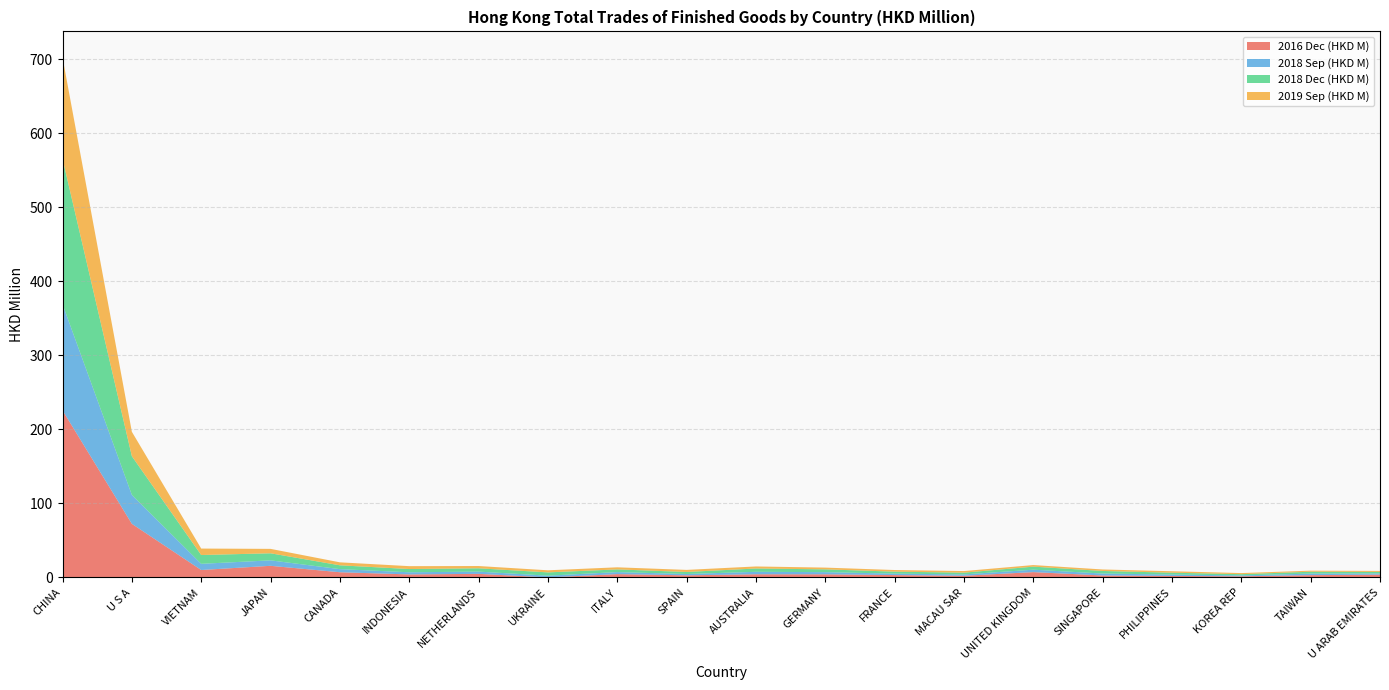

What is the highest value of the 2016 Dec (HKD M) series?

225.6